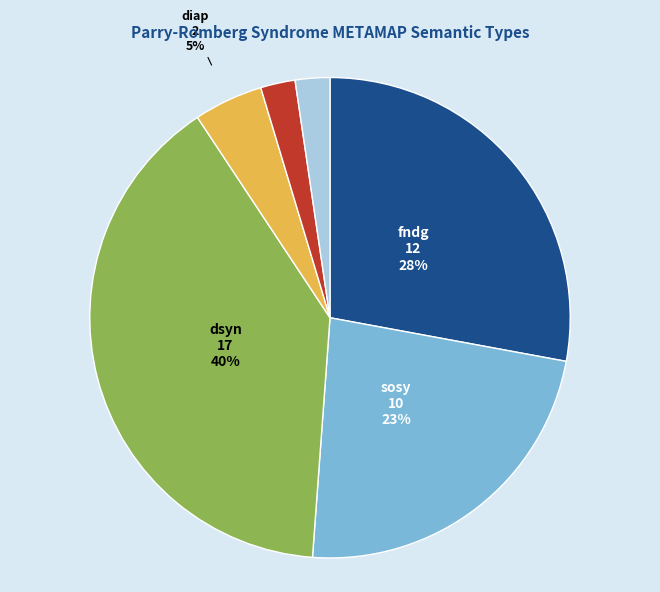

Approximately how many times larger is the value at cgab, dsyn compared to lbtr?

1.0